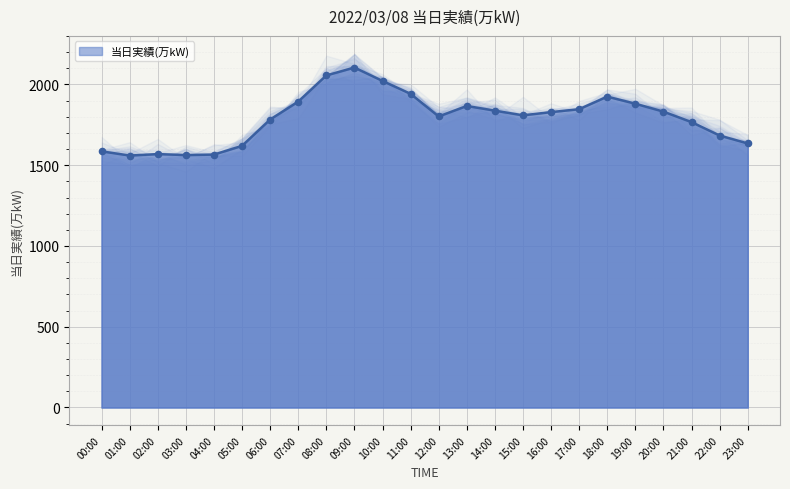

Which has a higher value, 15:00 or 12:00?

15:00